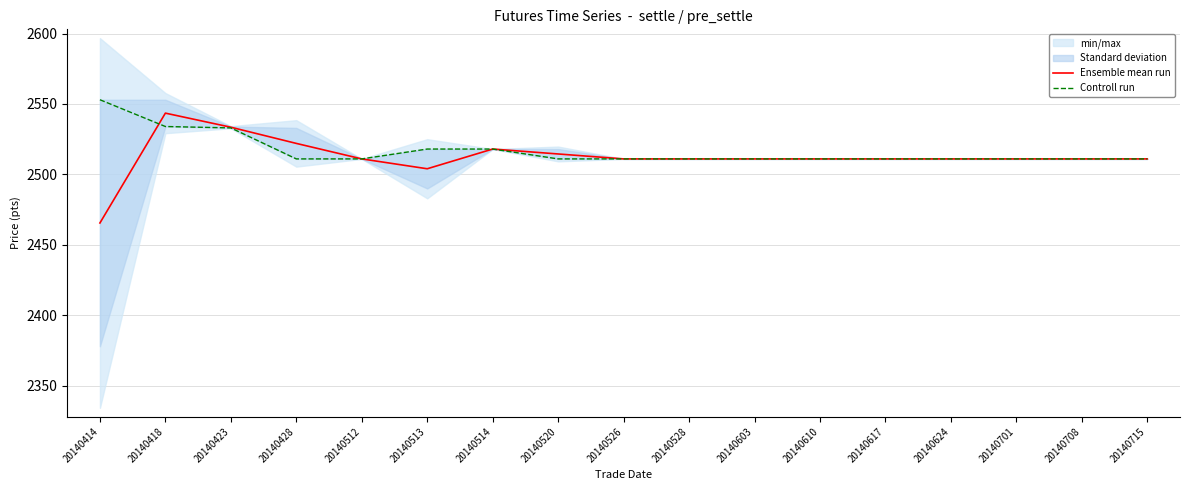

Is the value of Controll run at 20140617 greater than the value of Ensemble mean run at 20140610?

No